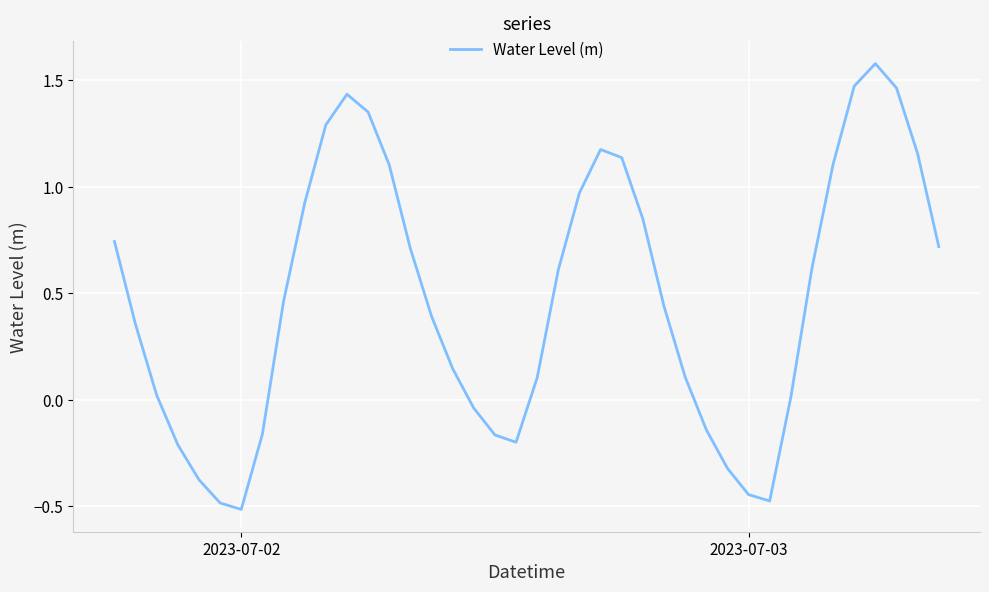

Is this an area chart (filled region under the line)?

No